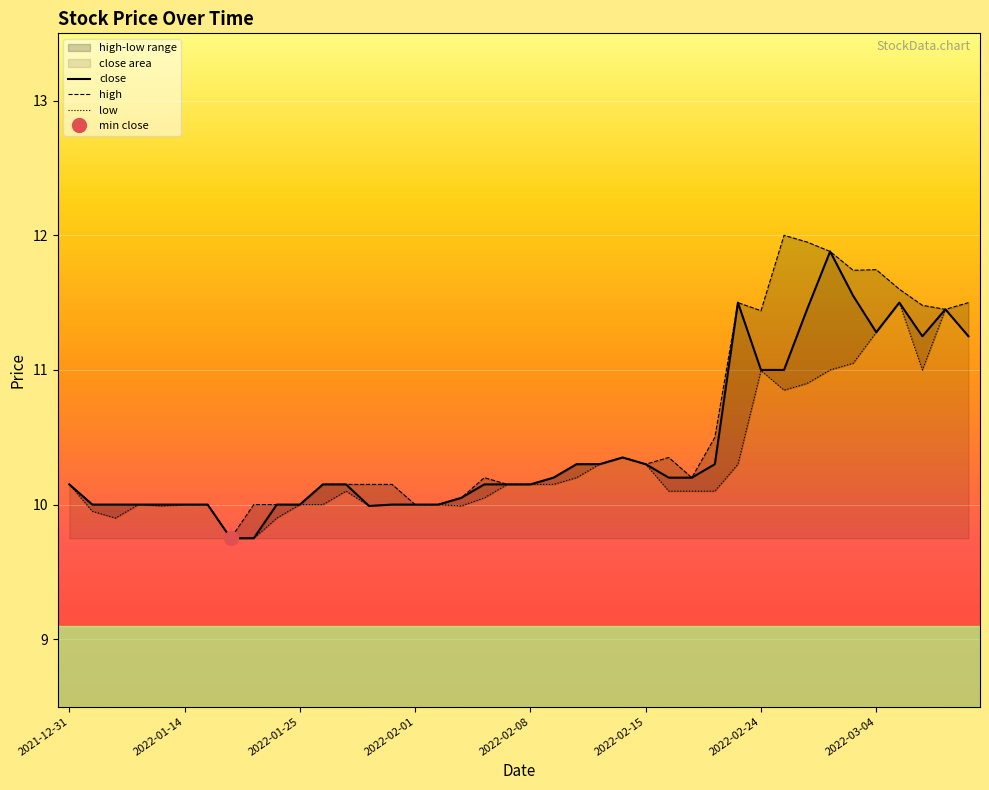

Is it true that close equals 15.4 at 2022-02-01?

False